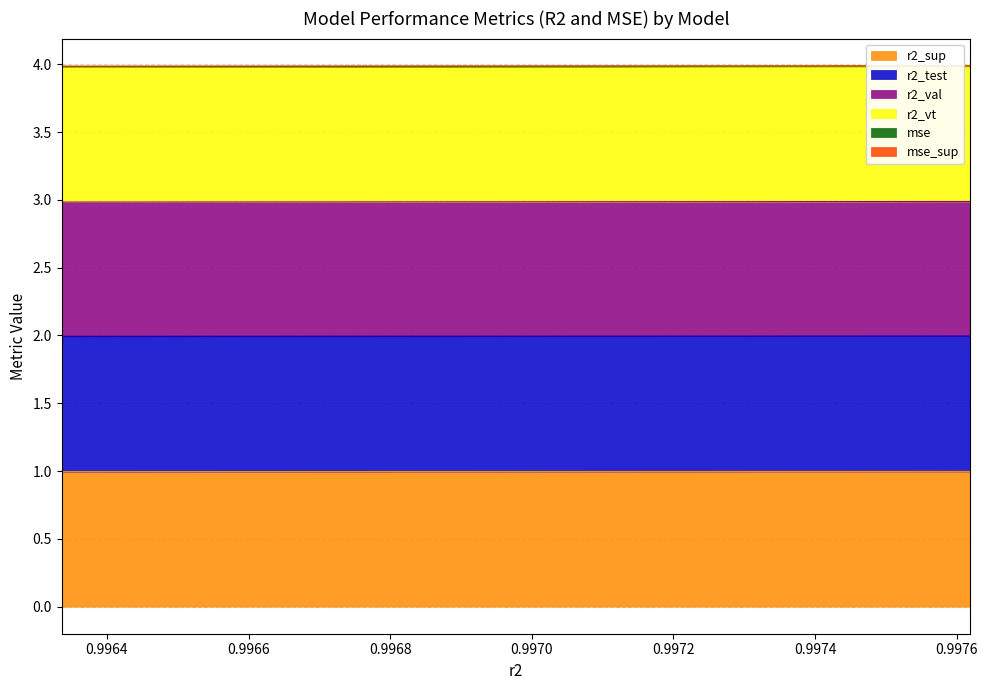

True or false: r2_vt and mse_sup intersect in this chart.

False